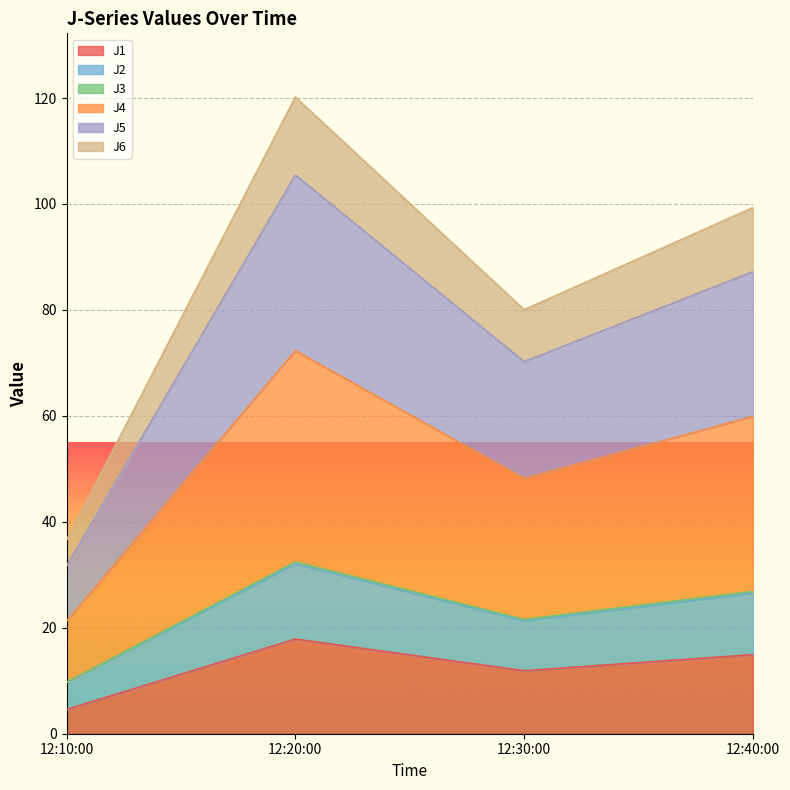

Does the chart display data point markers on the line(s)?

No